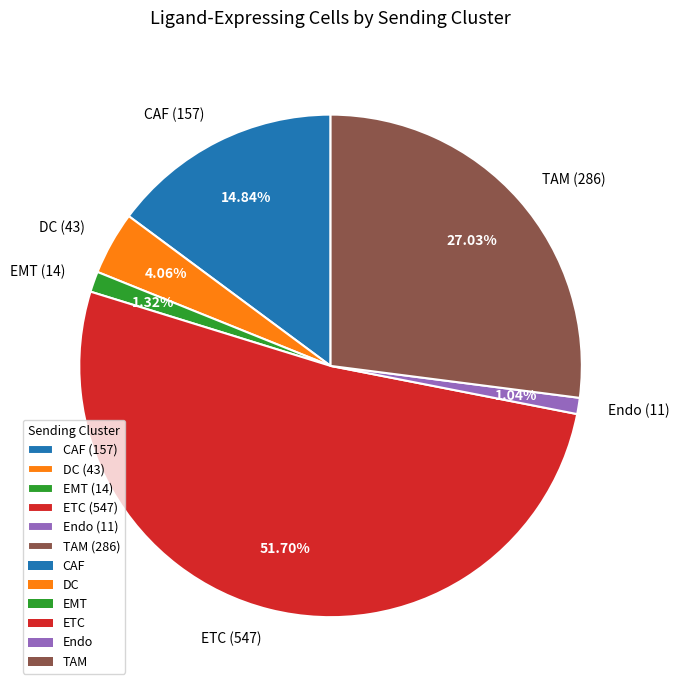

What is the largest slice in the pie chart?

ETC